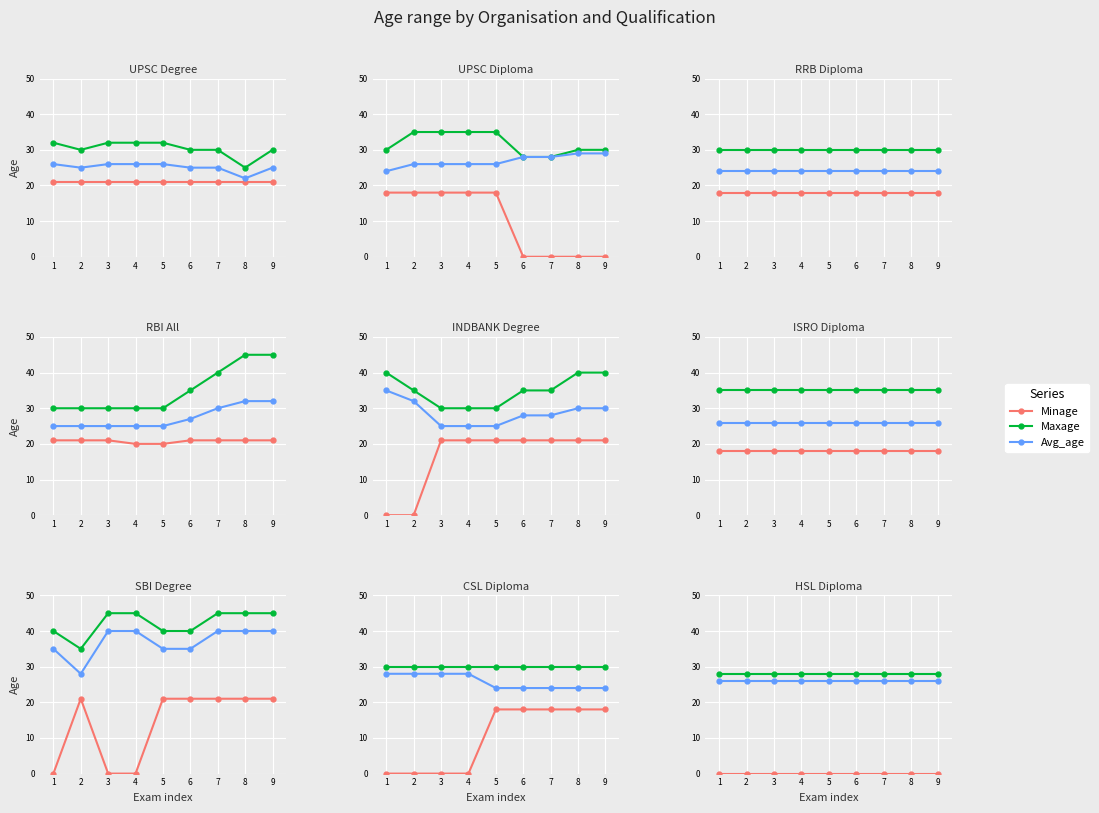

What are all the series names shown in the legend?

Minage, Maxage, Avg_age